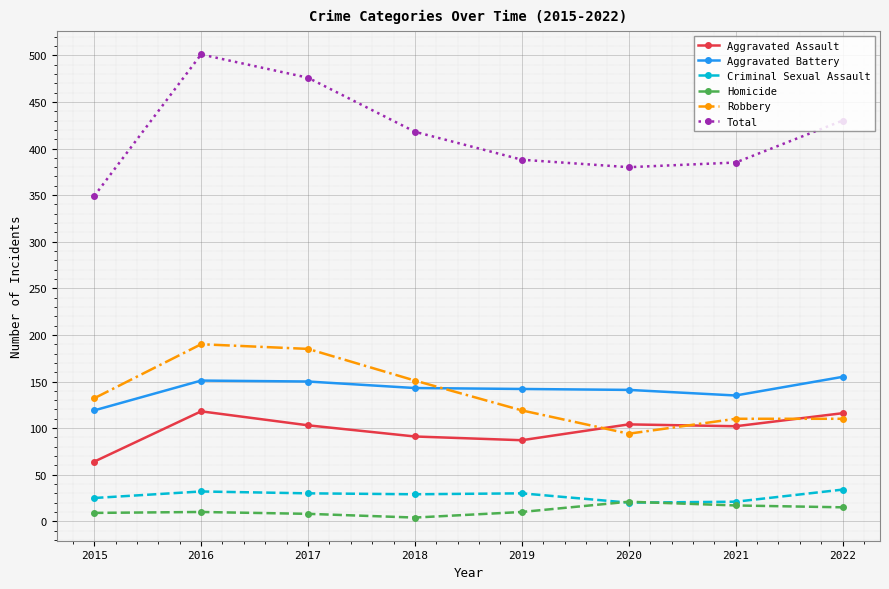

Which series has the largest total across all categories?

Total